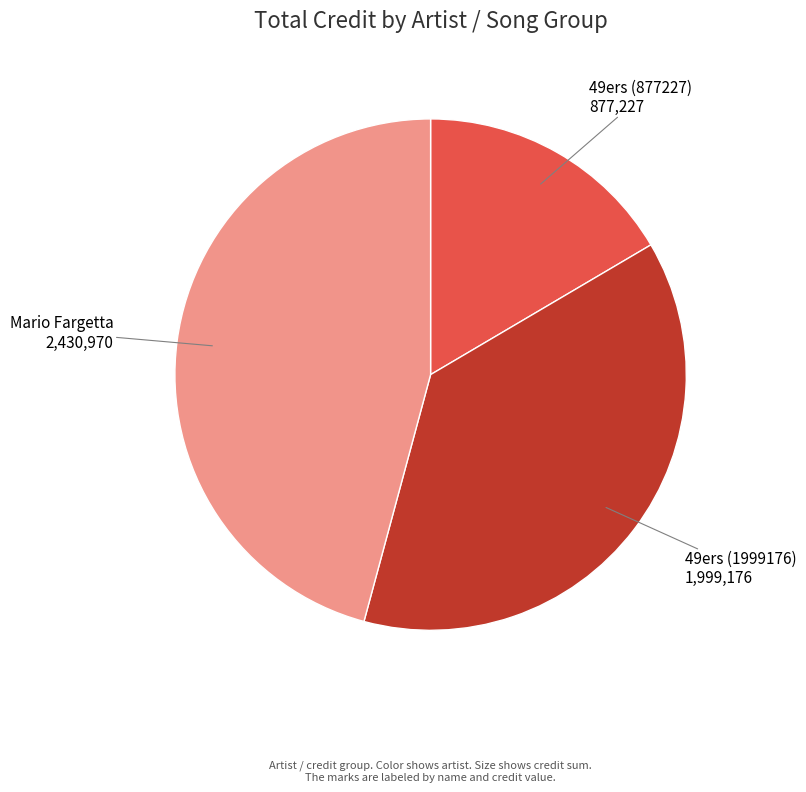

Is there any slice that represents more than half of the pie?

No